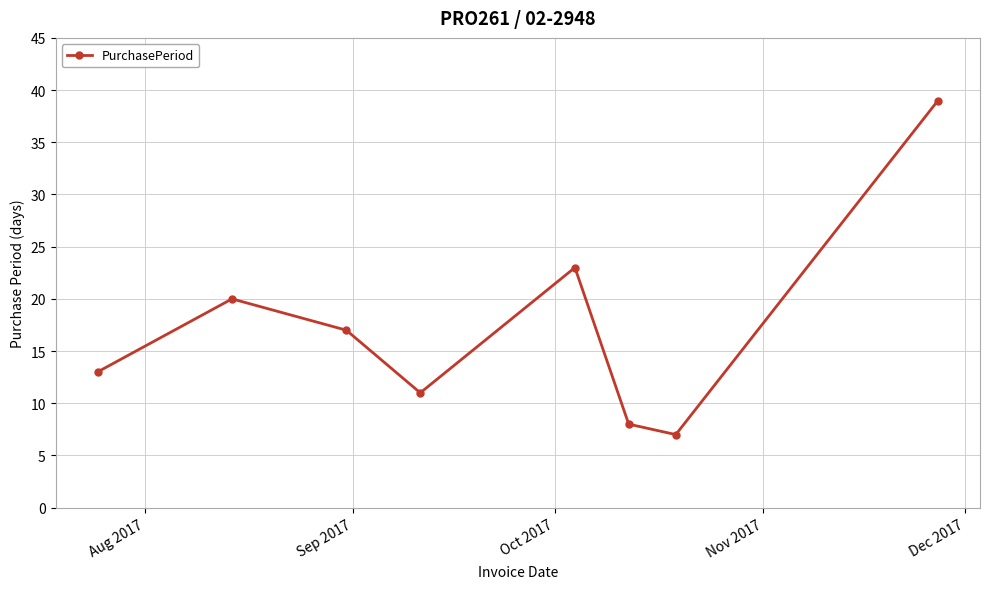

What is the maximum value shown in the chart?

39